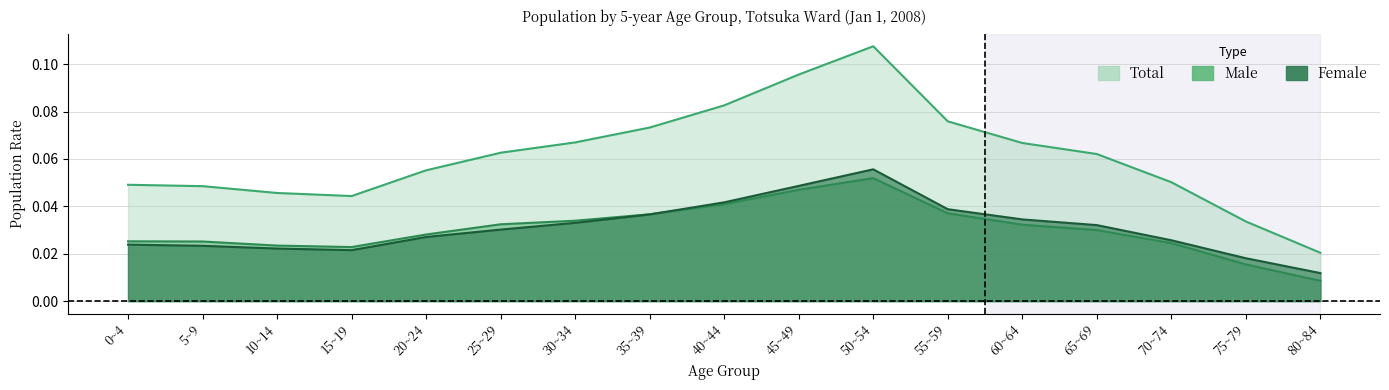

Rank the series by their maximum value, from lowest to highest.

Male (left), Female (left), Total (left)